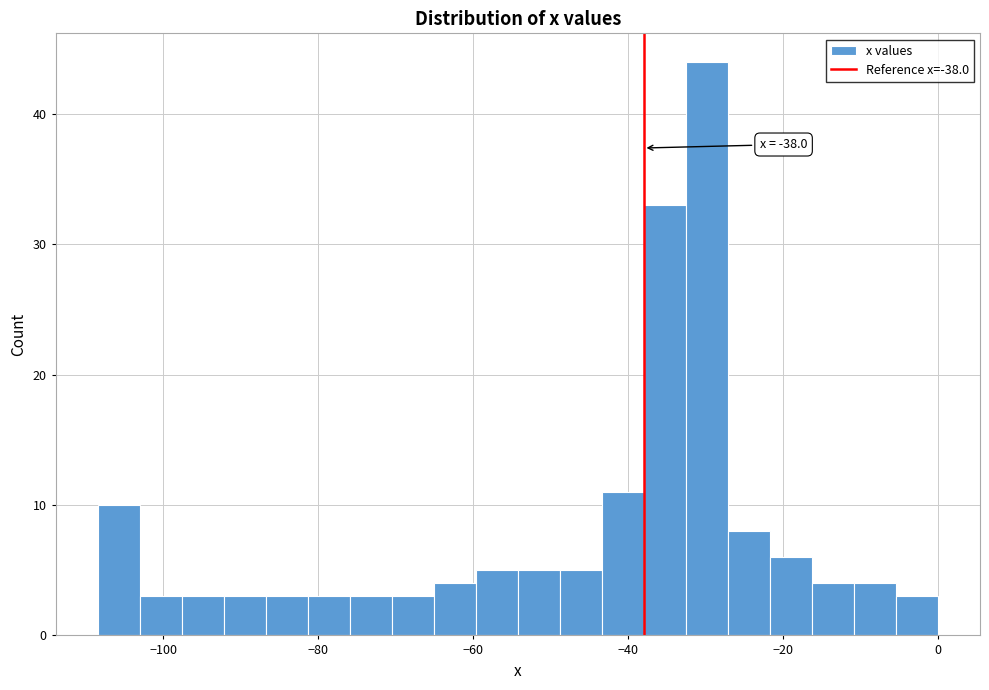

Read against the x-axis, roughly where is the centre of the tallest bar?

-30